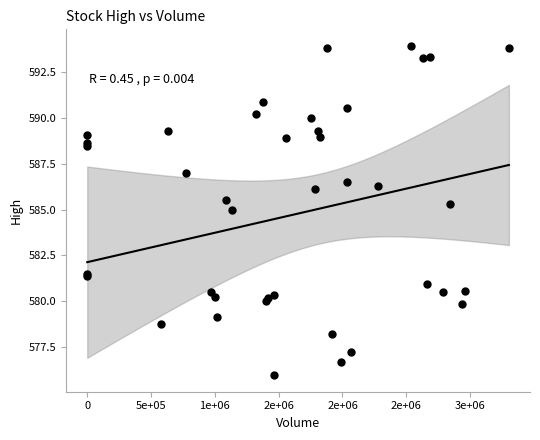

What Y value in the scatter plot is closest to 584?

585.0